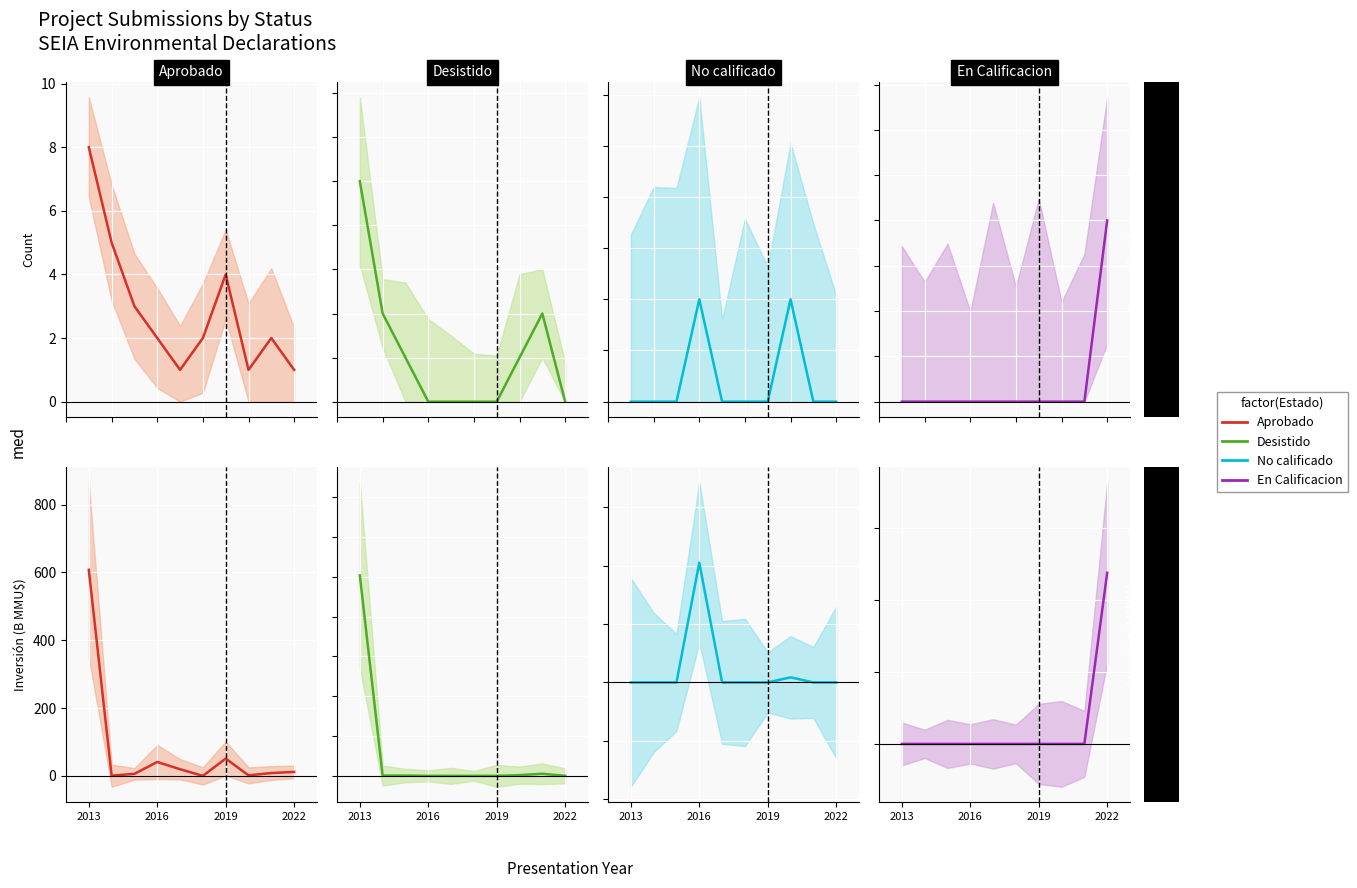

What is the greatest value displayed?

607.5